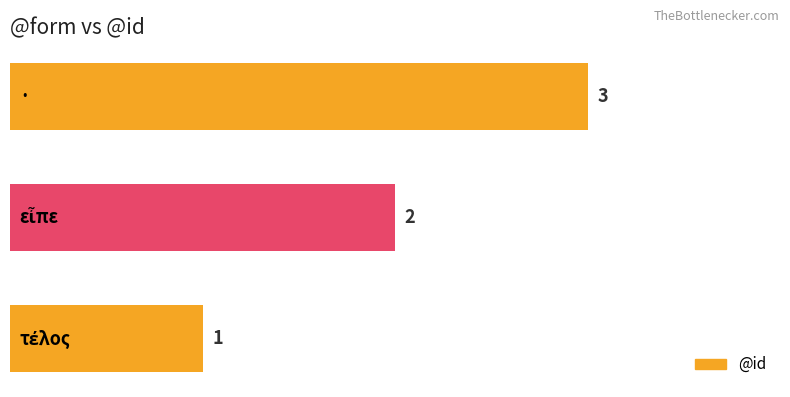

How many data points are less than 2?

1